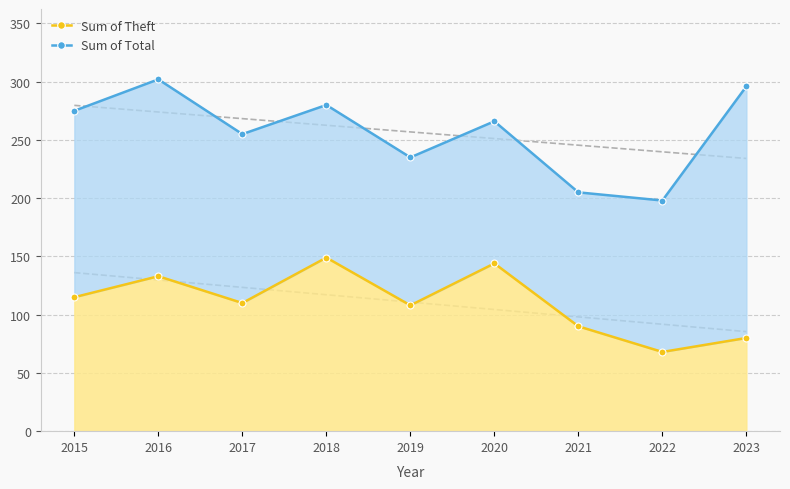

Which label corresponds to the largest value in the chart?

2016